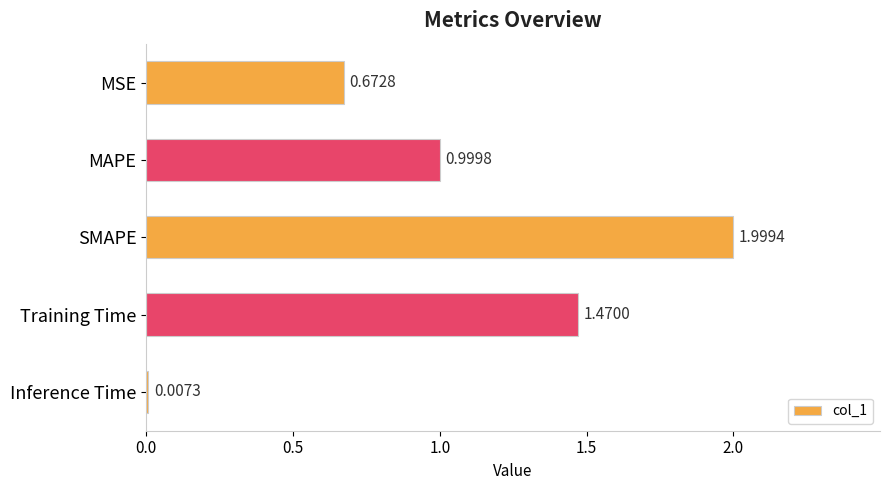

What is the change in value from MAPE to SMAPE?

+1.0